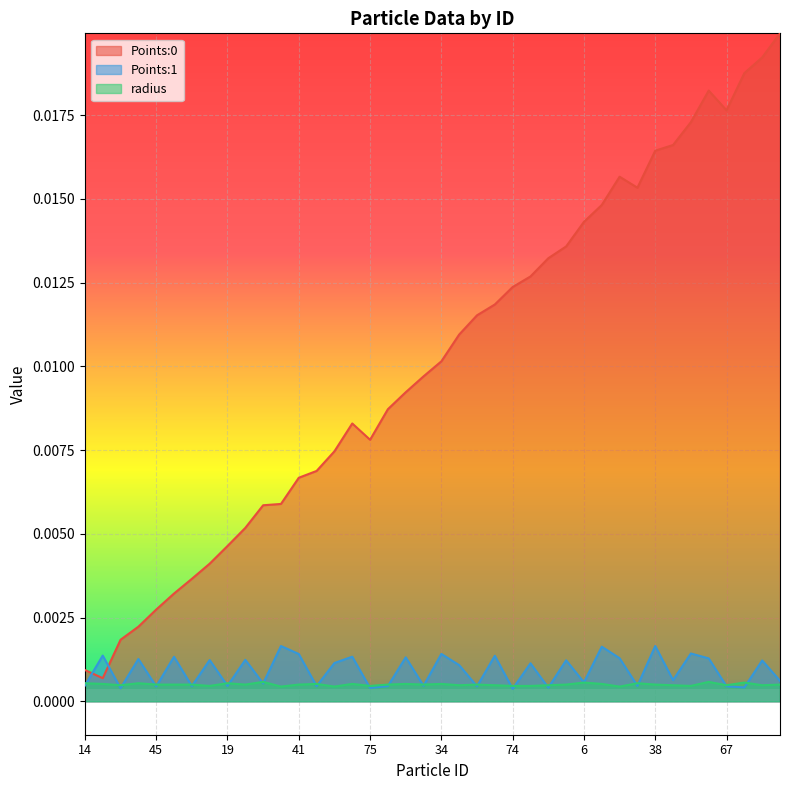

Where is the first local minimum for Points:1?

72